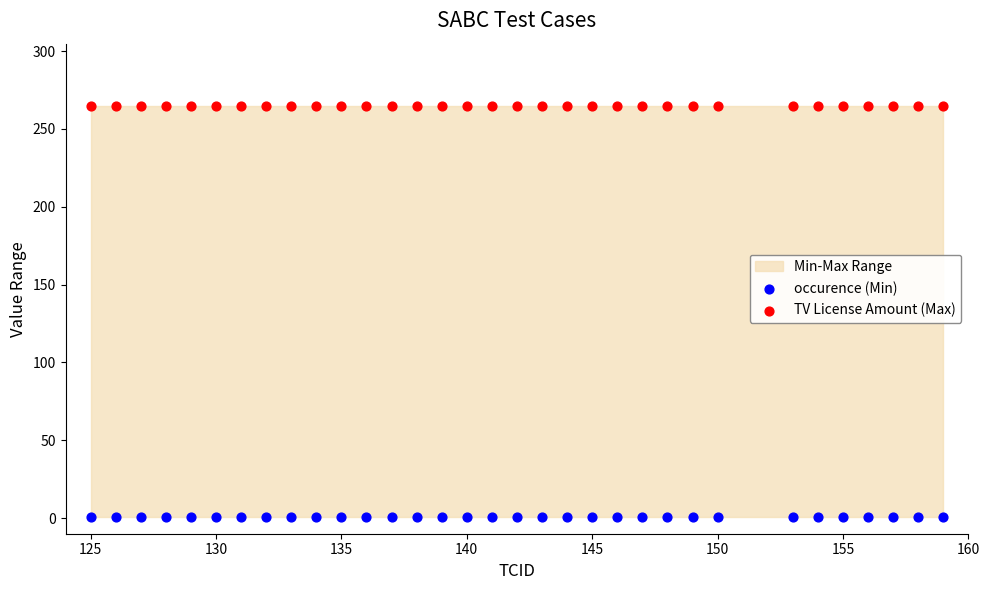

Which series reaches the maximum Y coordinate?

TV License Amount (Max)